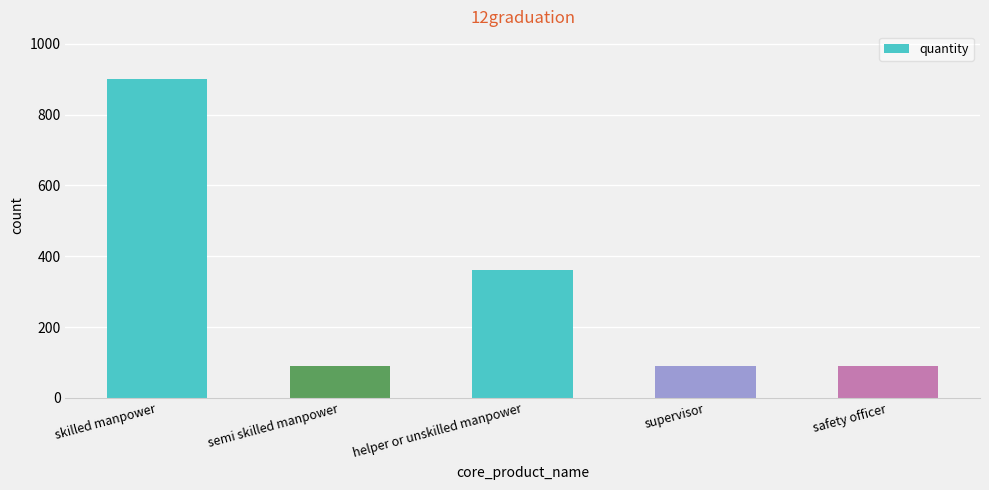

Read the value at supervisor, to the nearest 10.

90